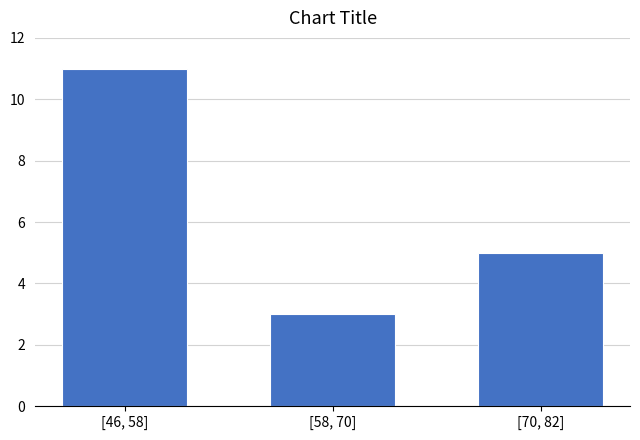

Reading right to left, list all the values displayed in this chart.

5	3	11